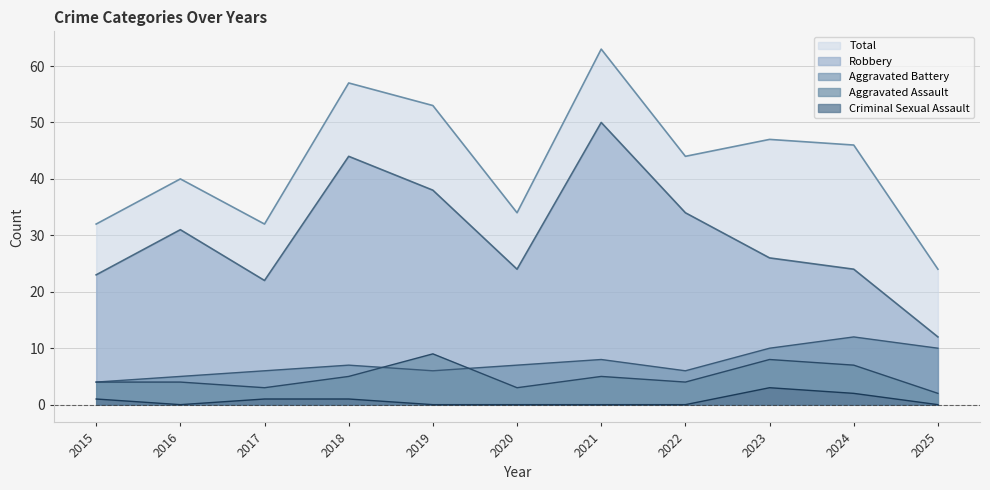

Which has a higher value, 2021 or 2016?

2021